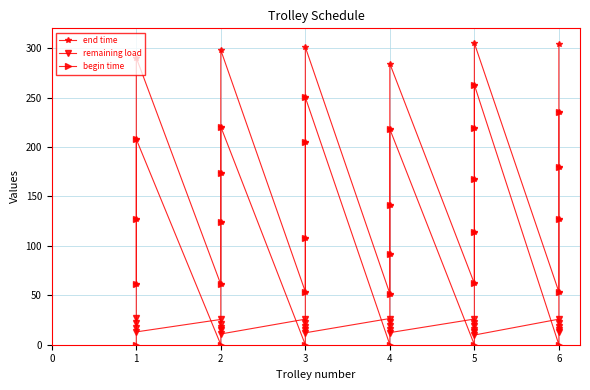

Where is the first local maximum for end time?

1